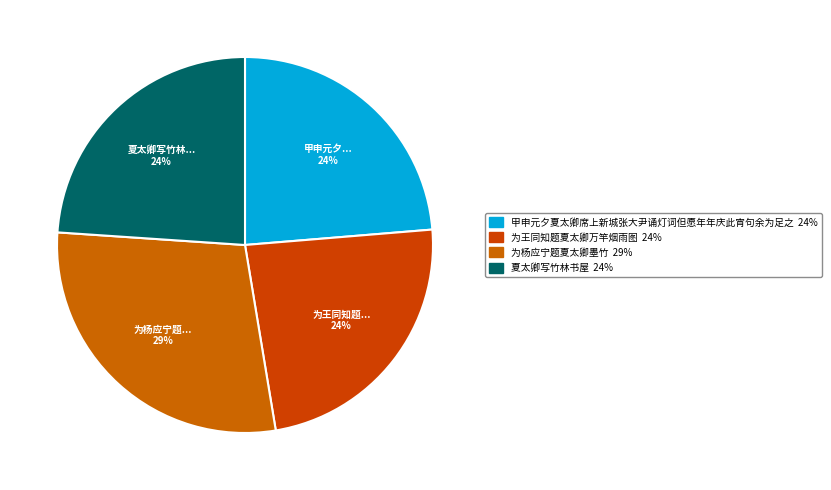

How many segments does this pie chart have?

4